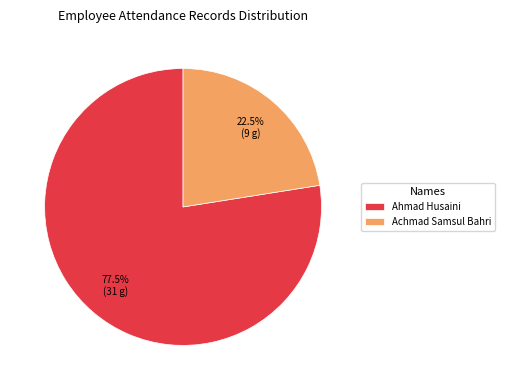

What percentage is NOT represented by Achmad Samsul Bahri?

77.5%